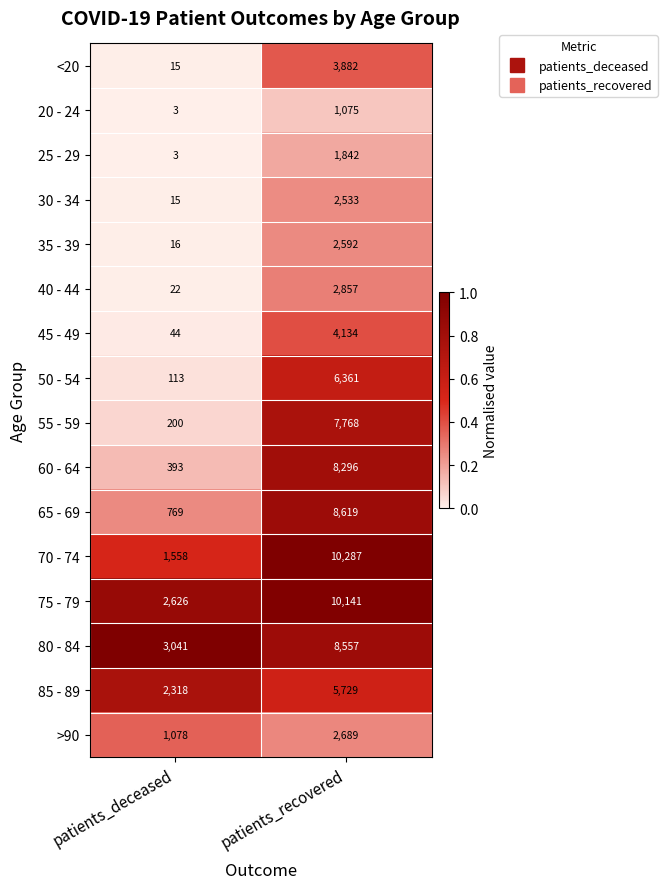

Where is 55 - 59 nearest to the value 3984?

patients_deceased